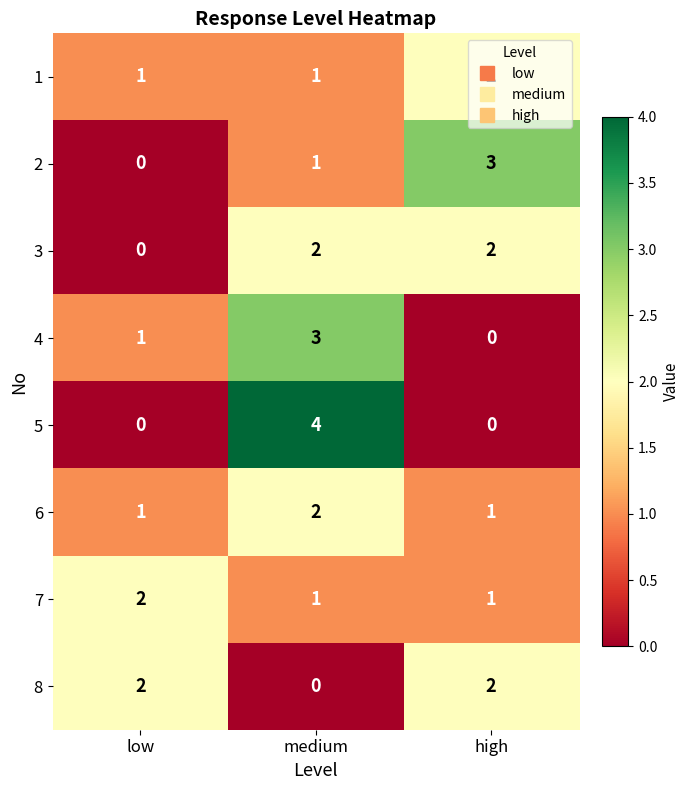

How many 5 values are between 0 and 4?

3